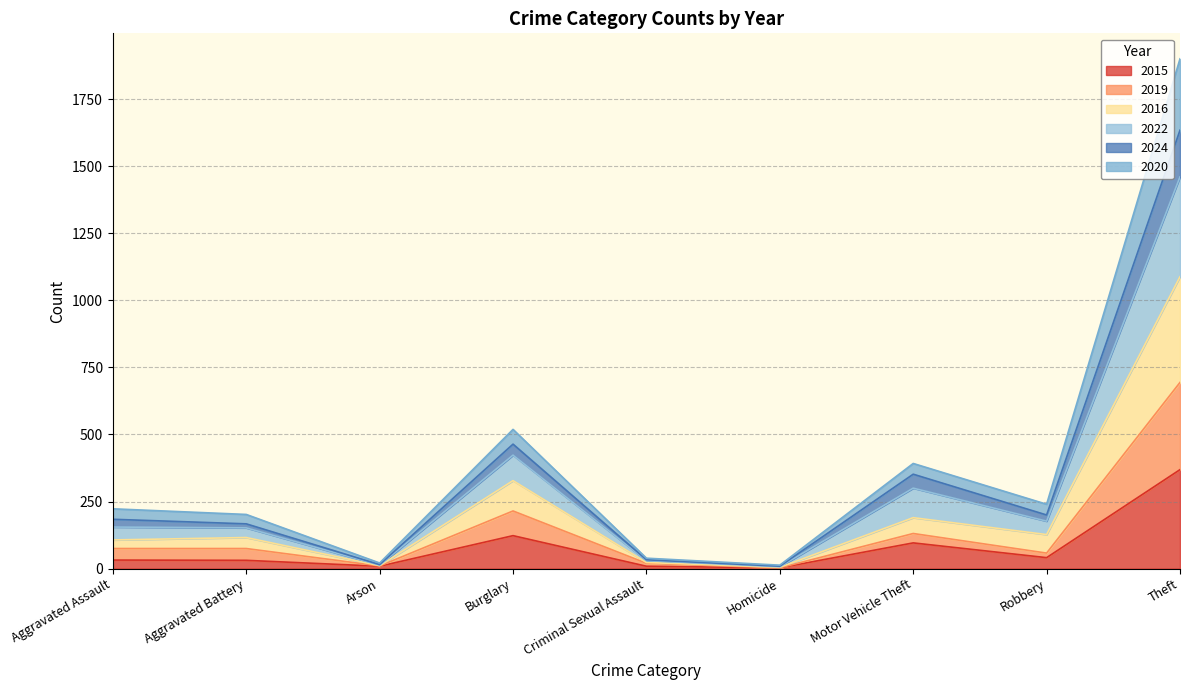

True or false: 2015 has a value of 41 at Robbery.

True